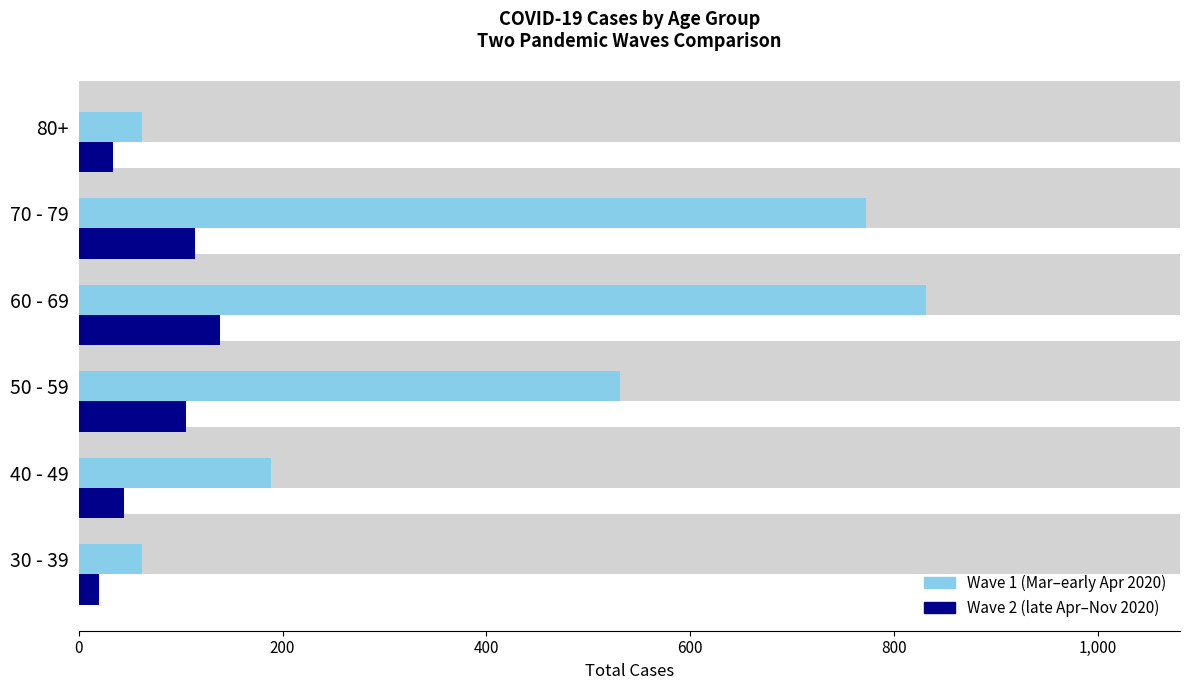

What is the difference between the second highest and second lowest values in the Wave 1 (Mar–early Apr 2020) series?

710